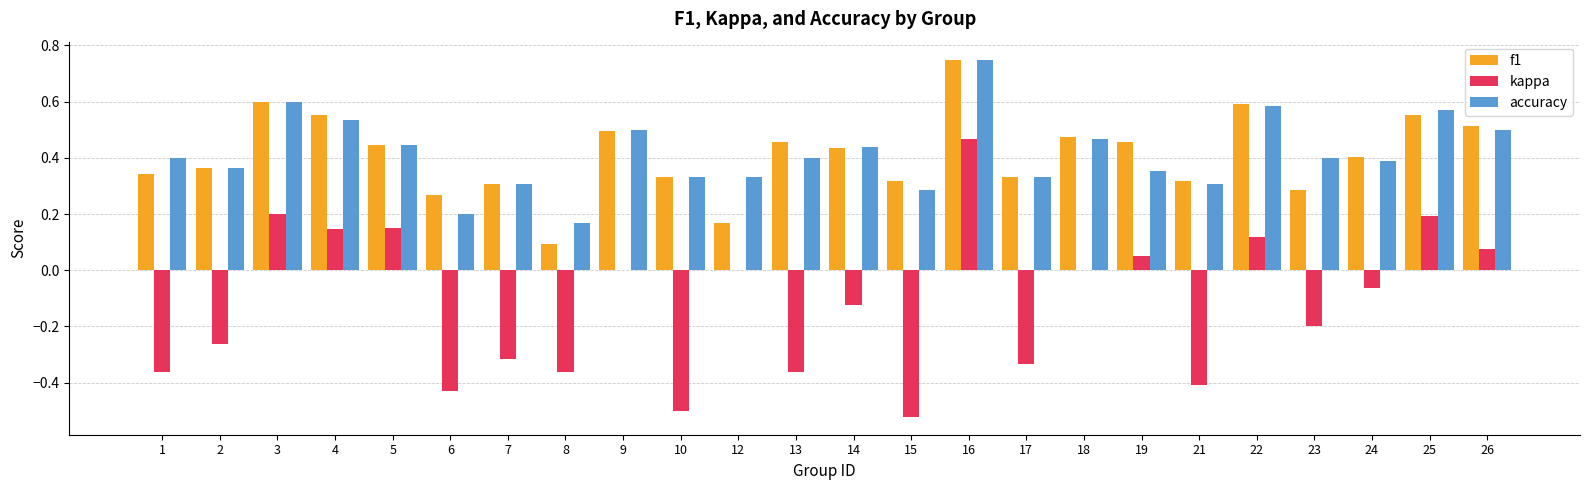

Is the value of kappa at 3 greater than the value of f1 at 17?

No